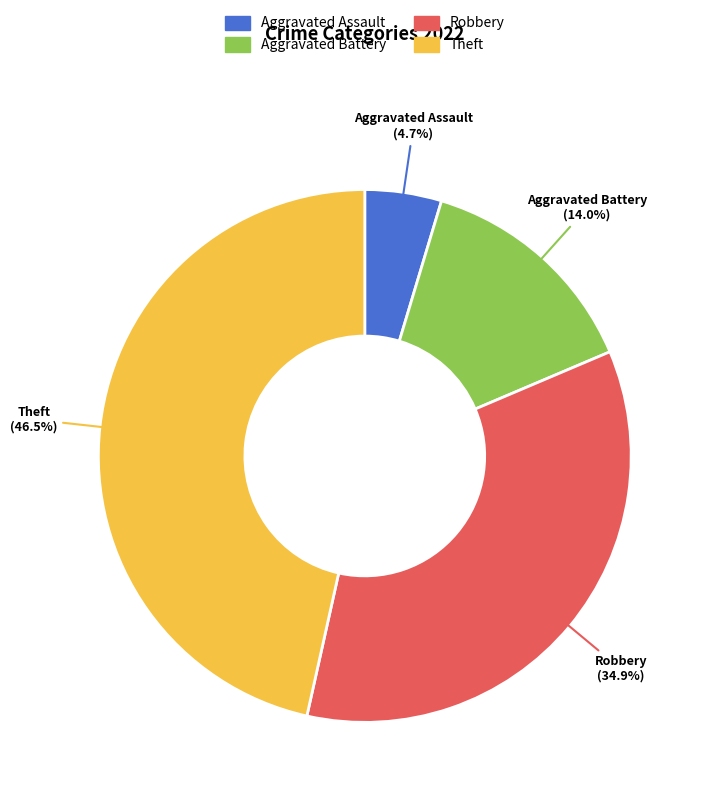

Rank the categories by value from highest to lowest.

Theft, Robbery, Aggravated Battery, Aggravated Assault